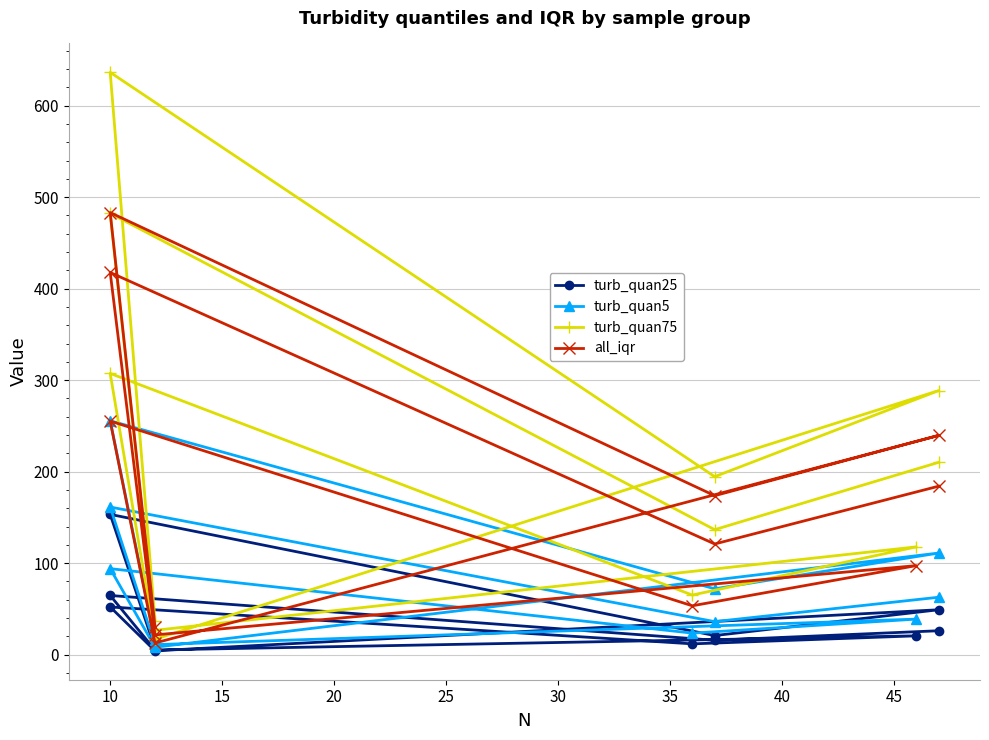

Between 40 and 45, which series saw the biggest shift?

turb_quan75